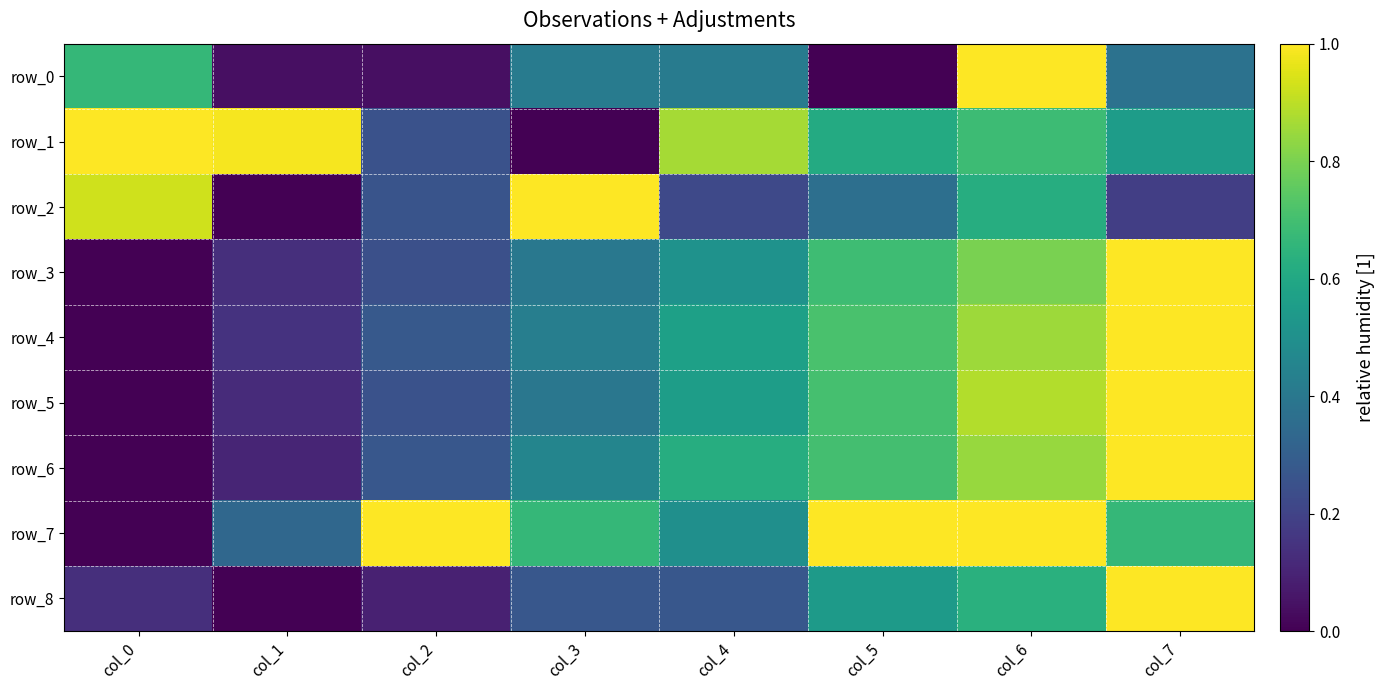

At how many categories does at least one series exceed 0?

8